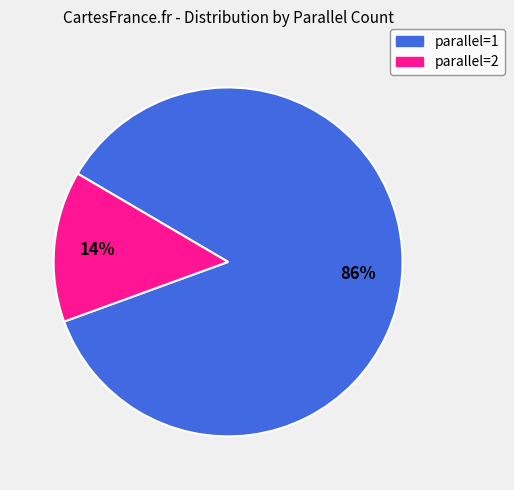

Rank the categories by value from lowest to highest.

parallel_2, parallel_1